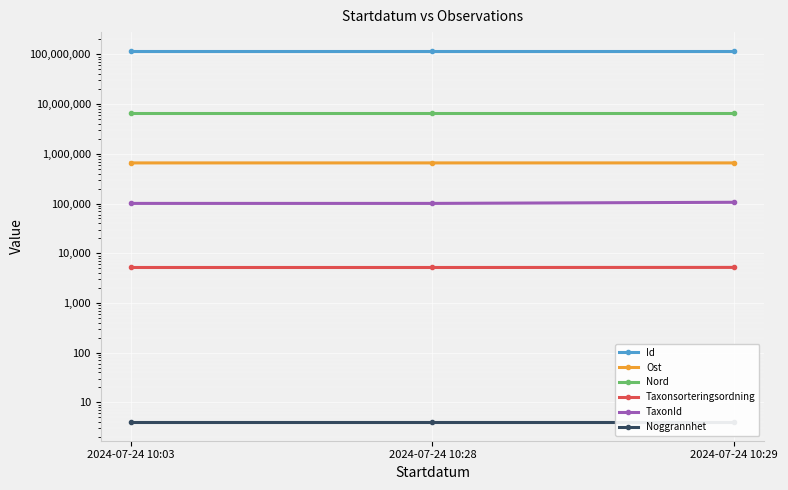

Where is Taxonsorteringsordning nearest to the value 5176?

2024-07-24 10:03